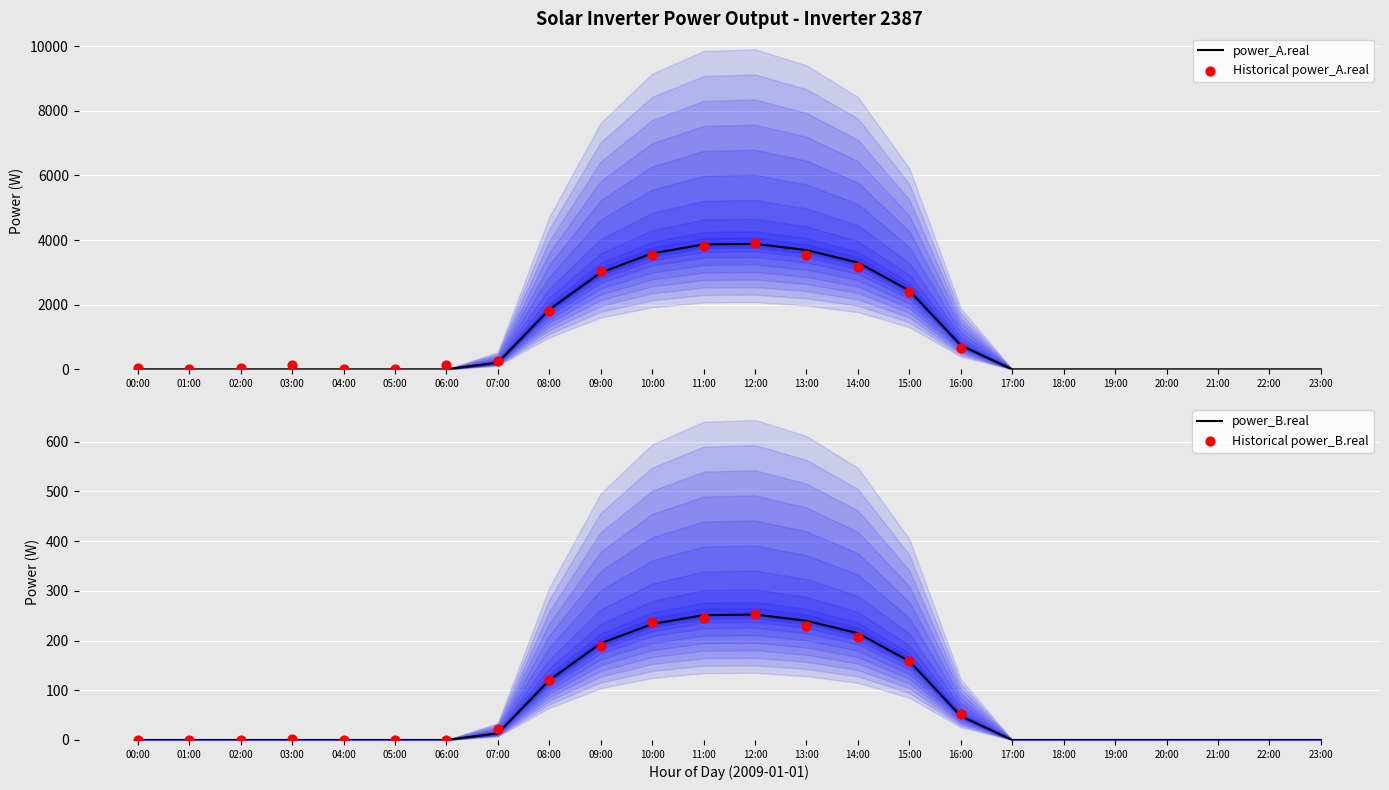

At how many categories does at least one series exceed 1979?

7